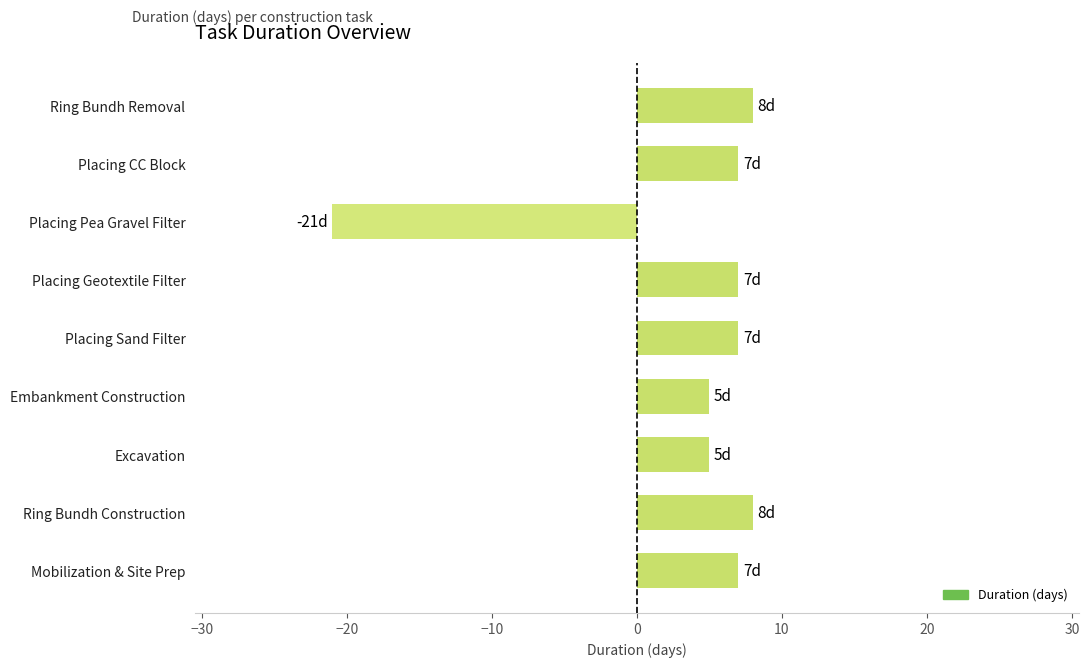

What is the sum of all values?

33